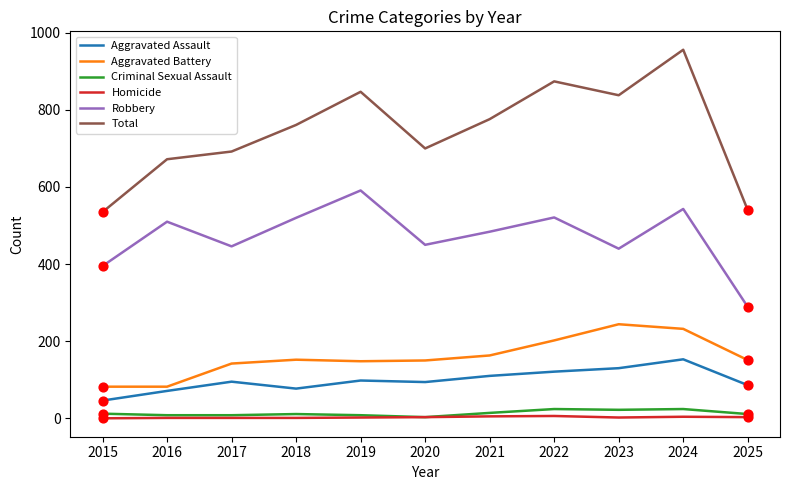

Which series has the largest total across all categories?

Total